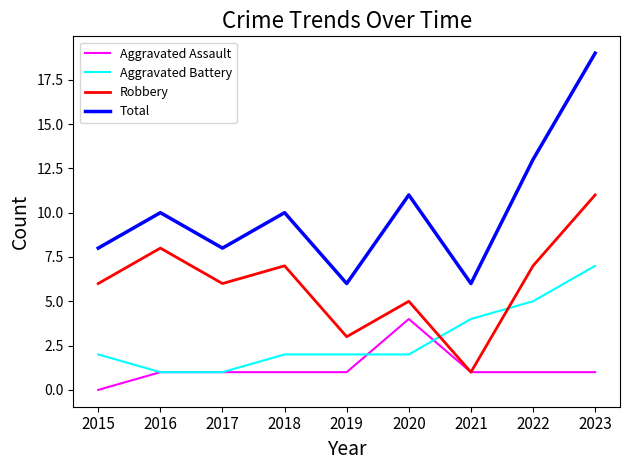

What is the difference between the maximum and minimum values in the Aggravated Battery series?

6